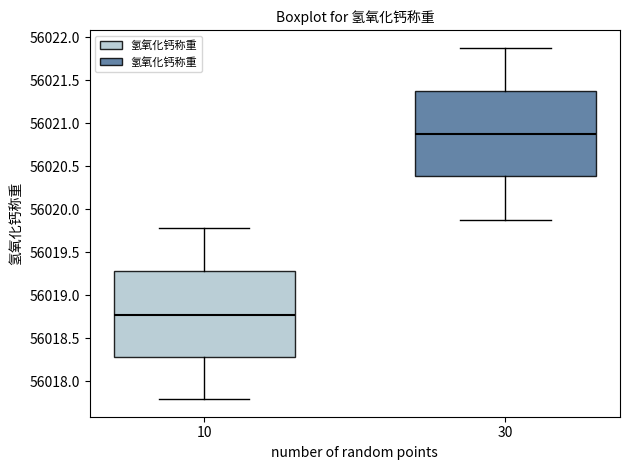

Which box has the lowest median line?

10